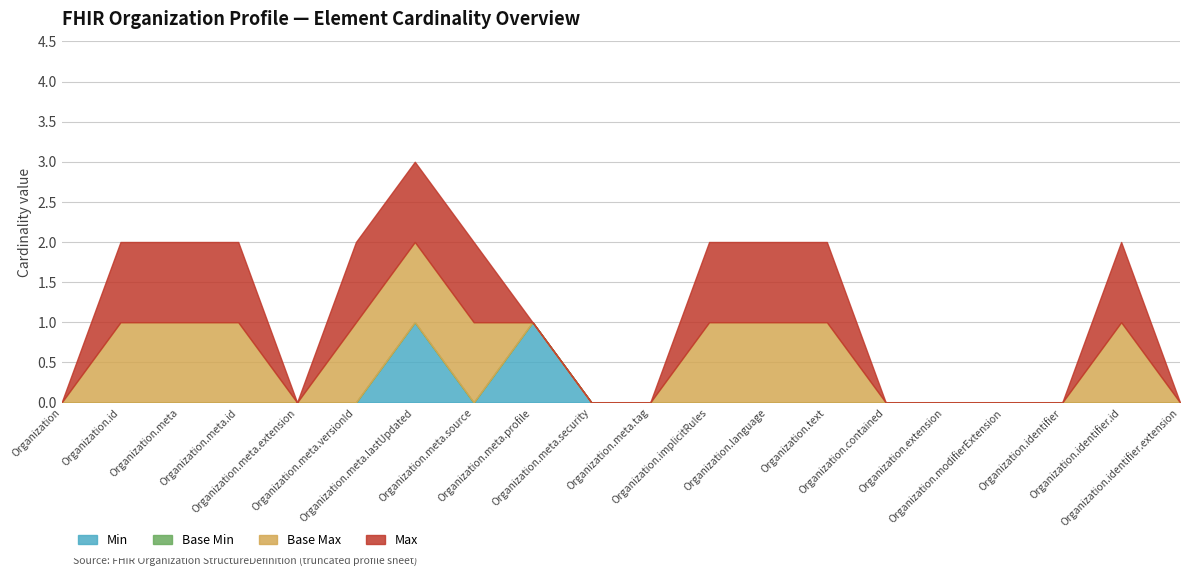

Does the chart display data point markers on the line(s)?

No